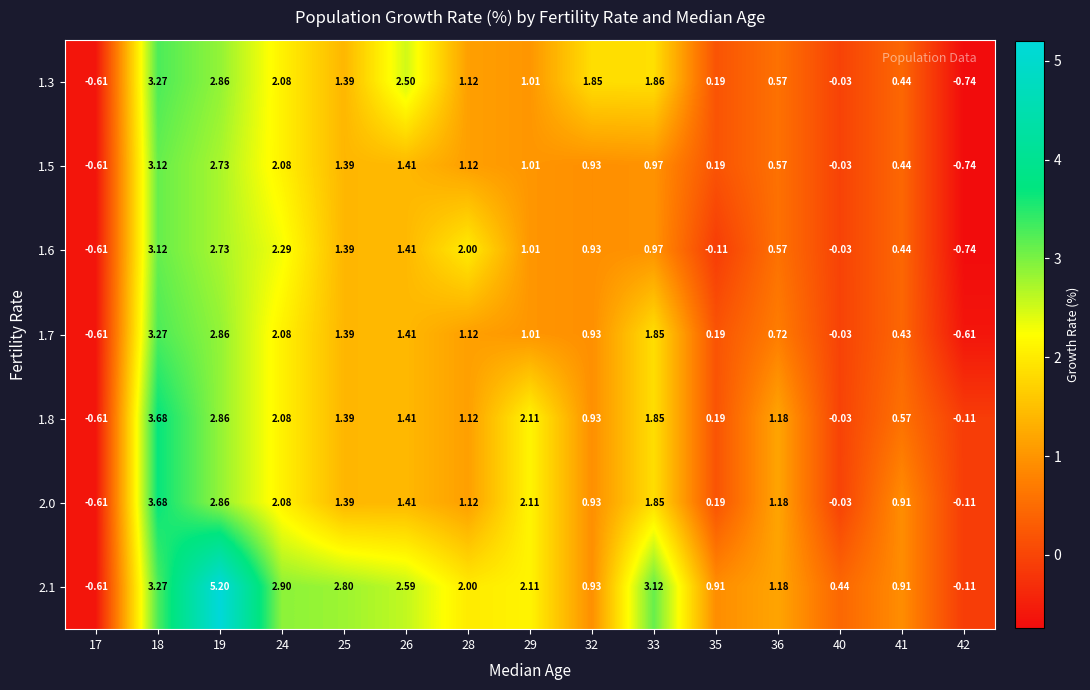

Is the value of 1.8 at 36 greater than the value of 1.6 at 33?

Yes